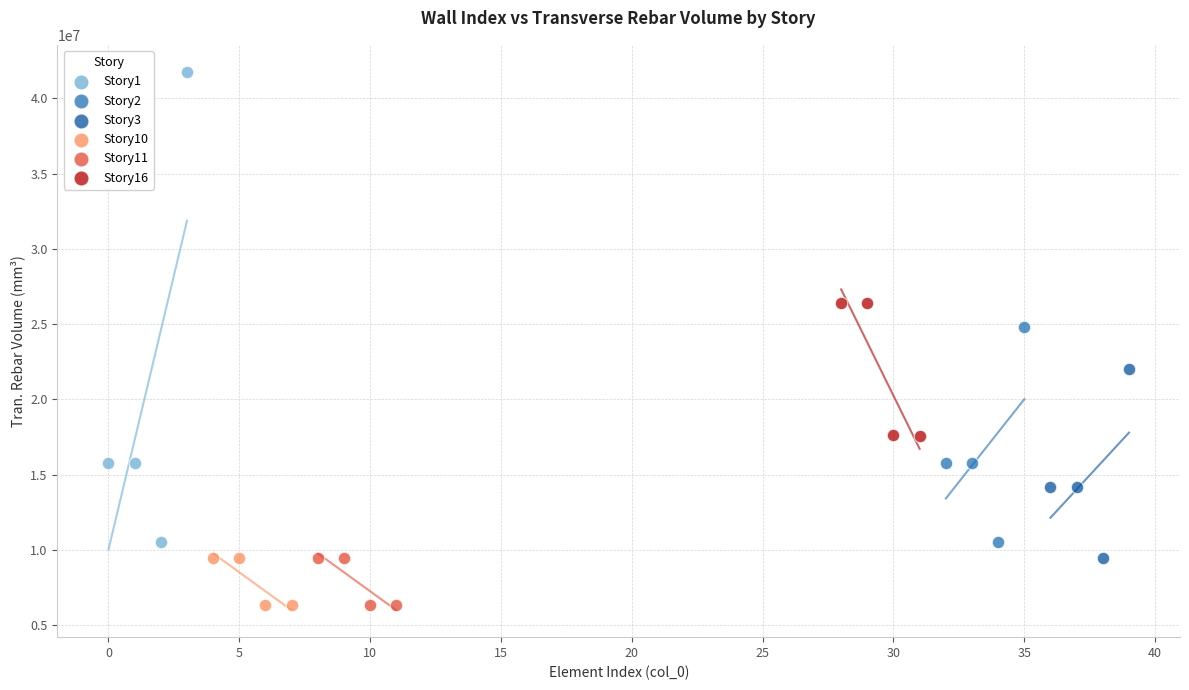

Which series contains the highest Y value?

Story1